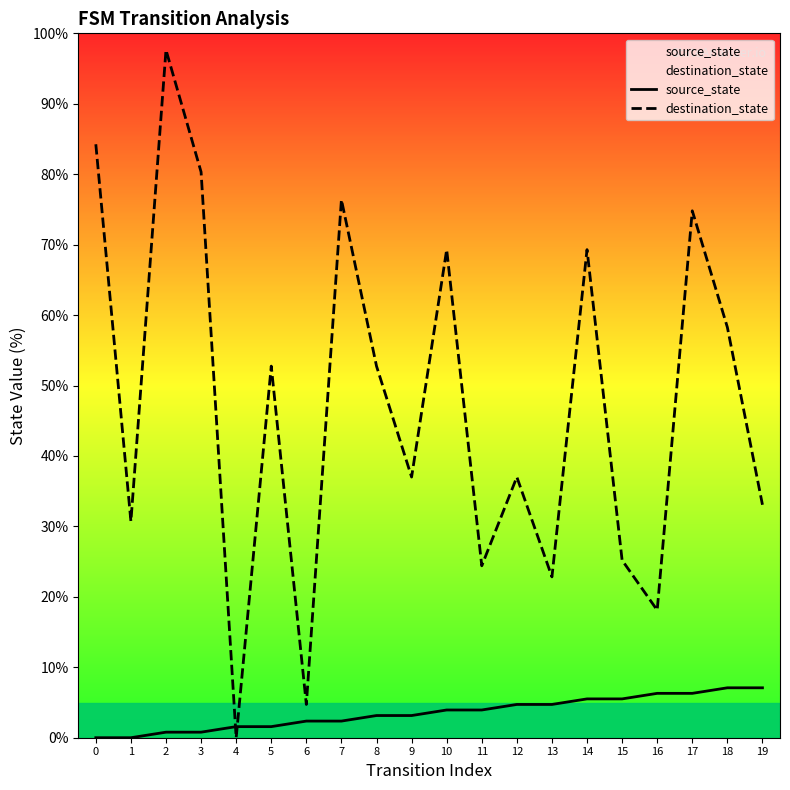

Rank the categories by source_state value from lowest to highest.

0, 1, 2, 3, 4, 5, 6, 7, 8, 9, 10, 11, 12, 13, 14, 15, 16, 17, 18, 19